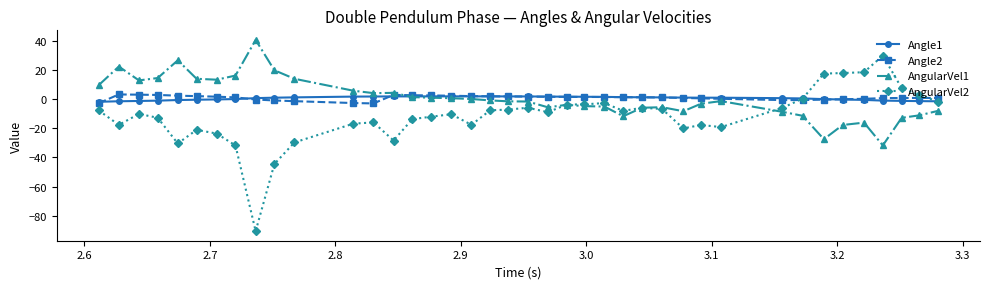

Which series has the largest range (max minus min)?

AngularVel2